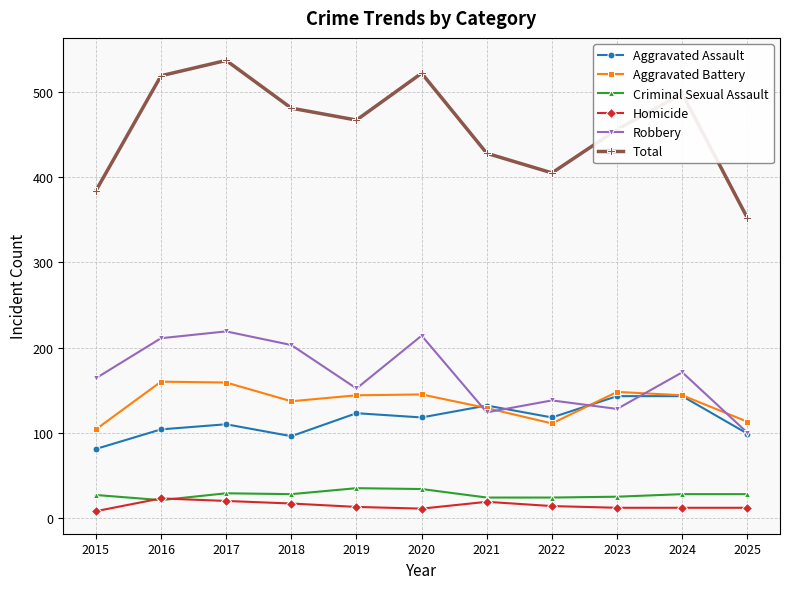

What is the spread (max minus min) of values at 2020?

511